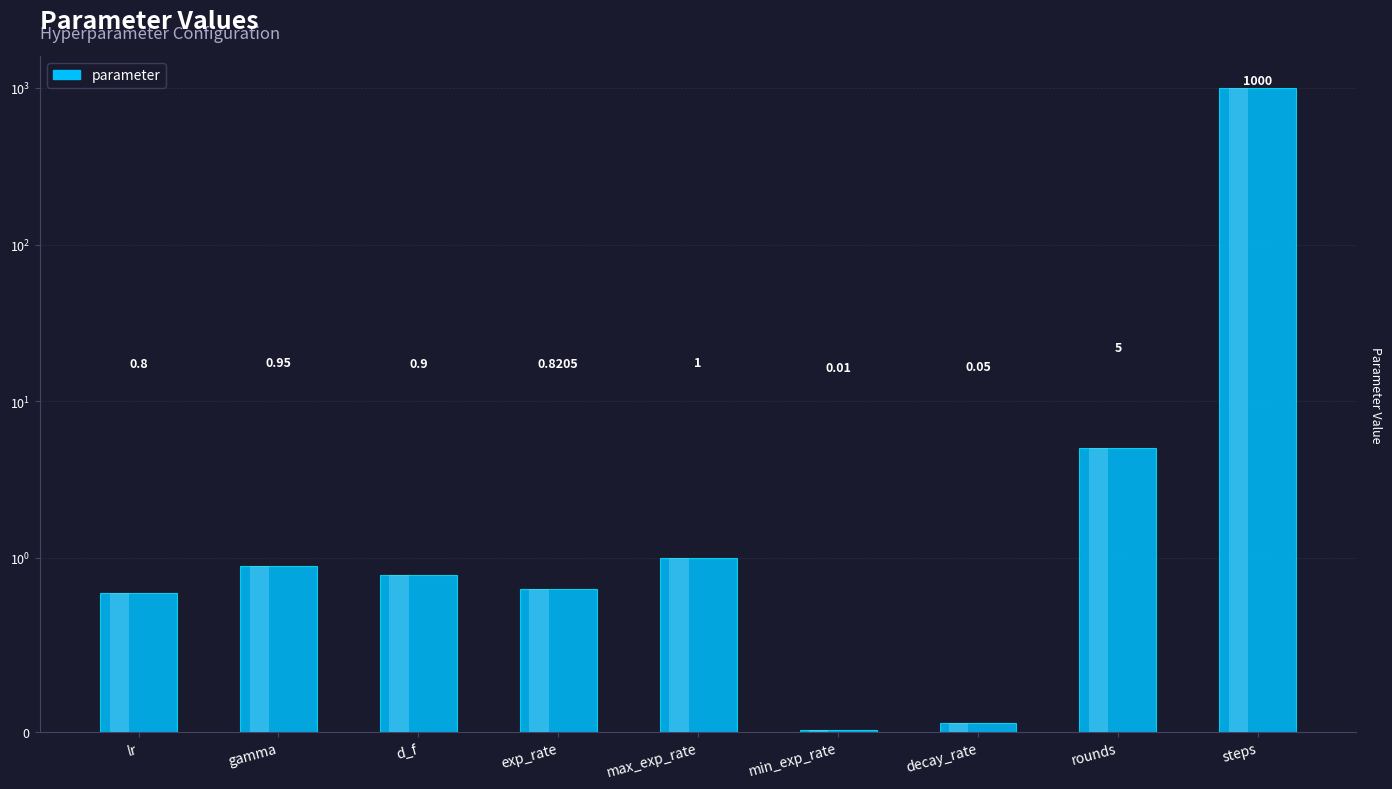

True or false: the data shows 1.1 at rounds.

False